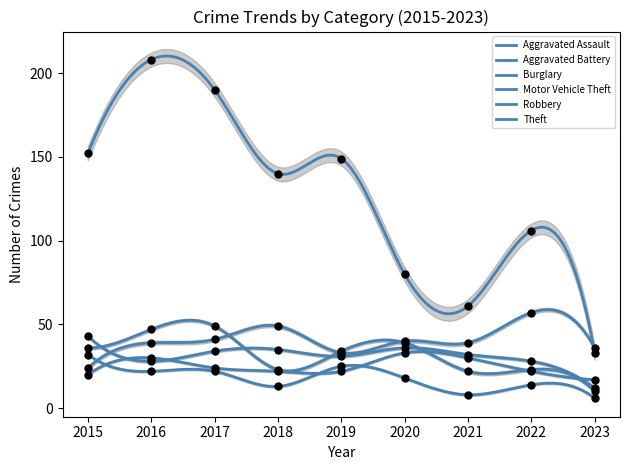

Which series has the largest Y range (max minus min)?

Theft